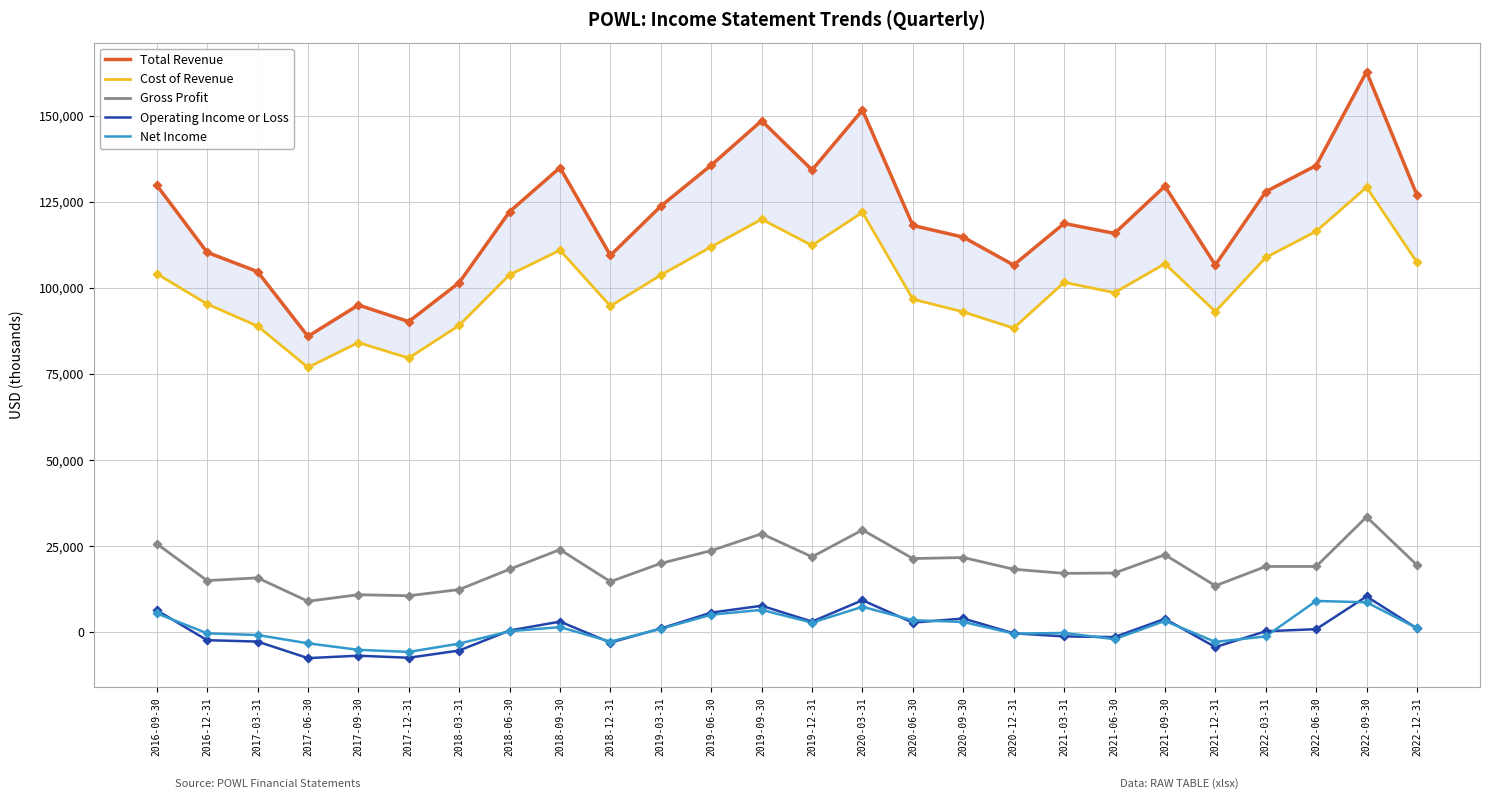

What is the total value across all series at 2020-09-30?

236400